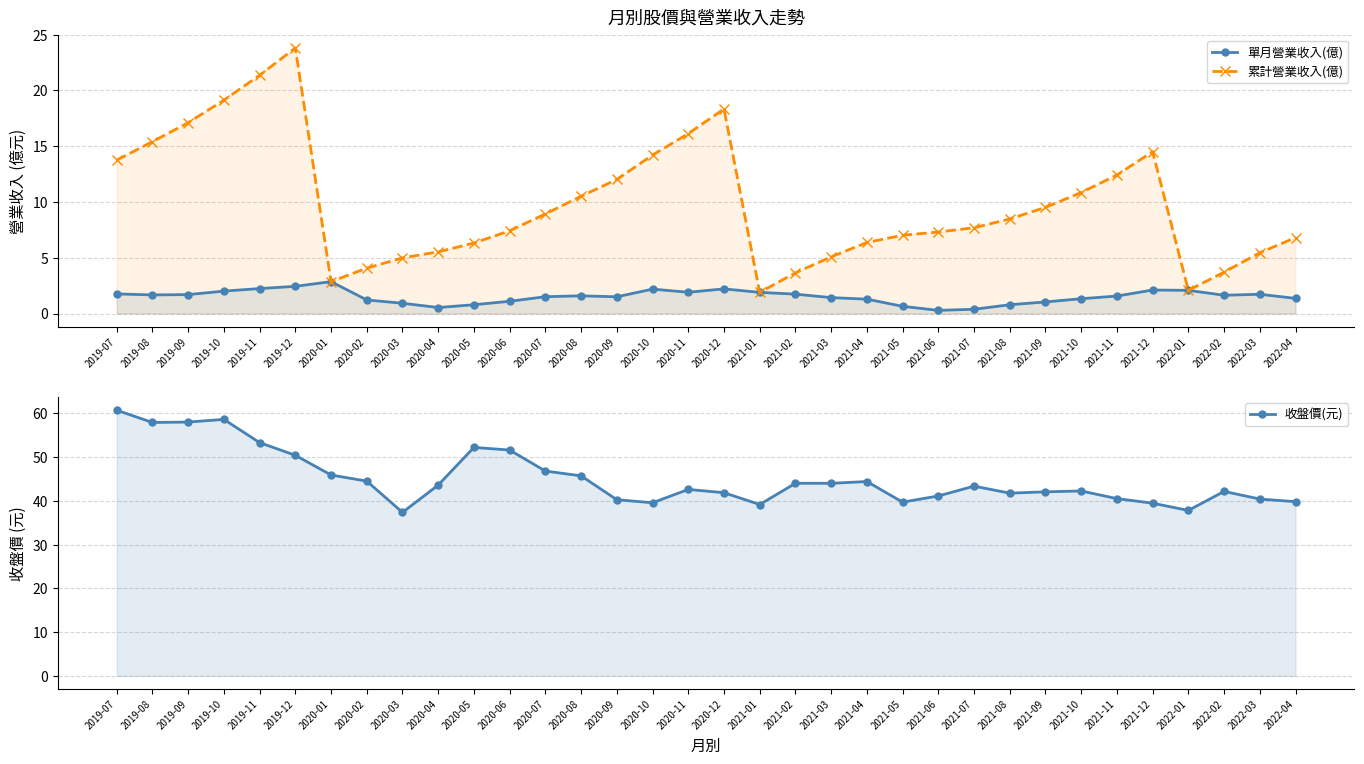

Is the value of 單月營業收入(億) at 2021-10 greater than the value of 收盤價(元) at 2022-04?

No